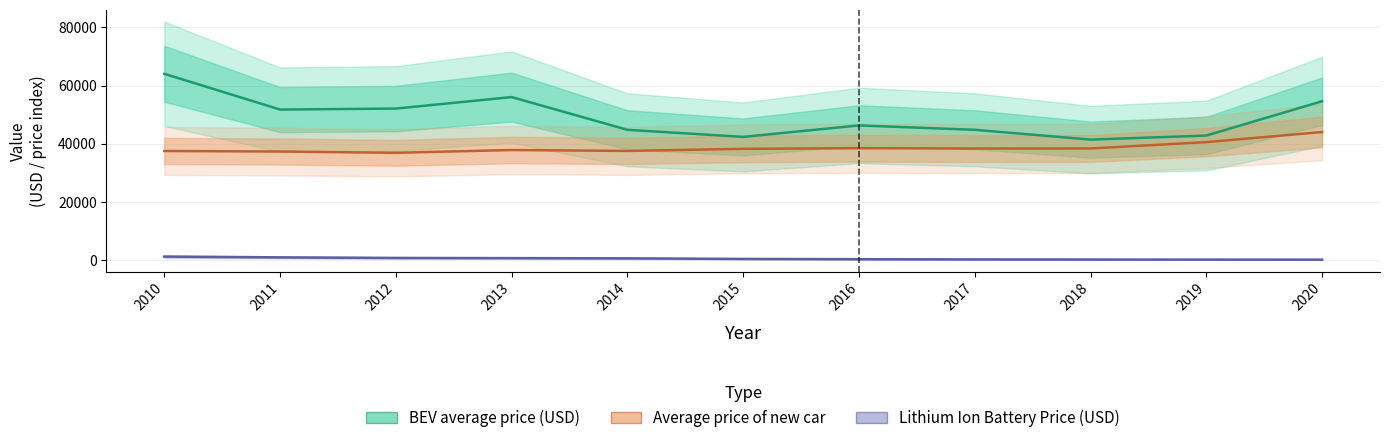

The value of Lithium Ion Battery Price (USD) at 2017 is 50. True or false?

False